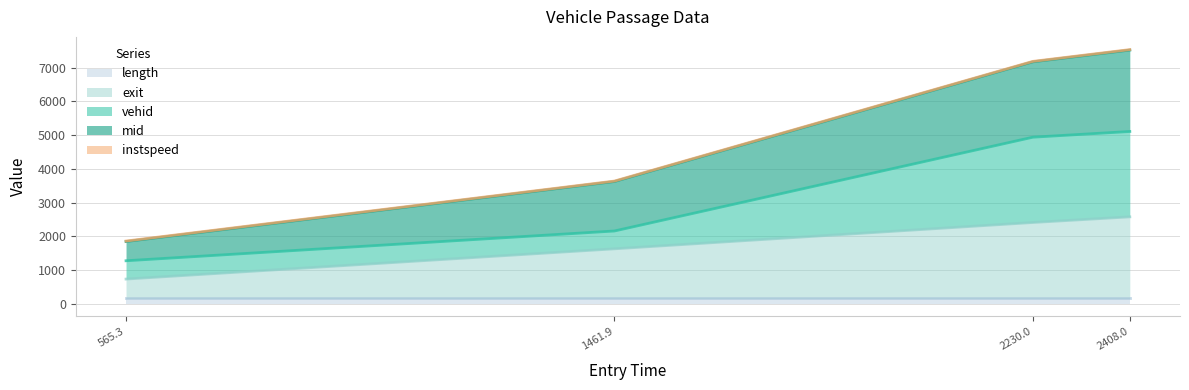

Does the chart have visible grid lines?

Yes